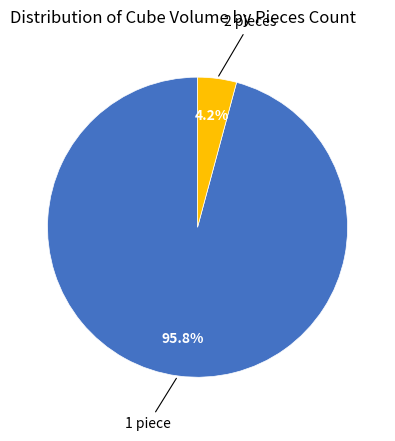

Is there a majority slice in this chart?

Yes